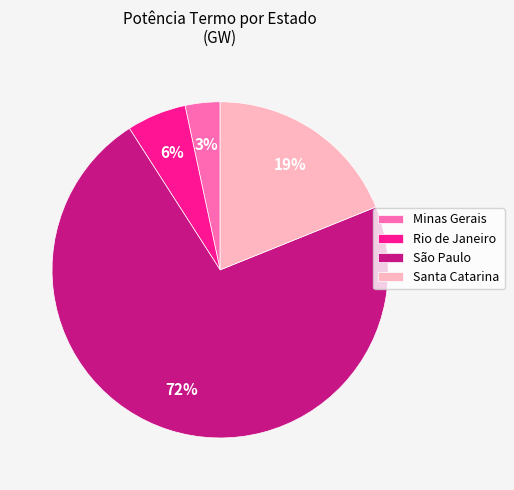

The Minas Gerais slice represents 3% of the pie. True or false?

True